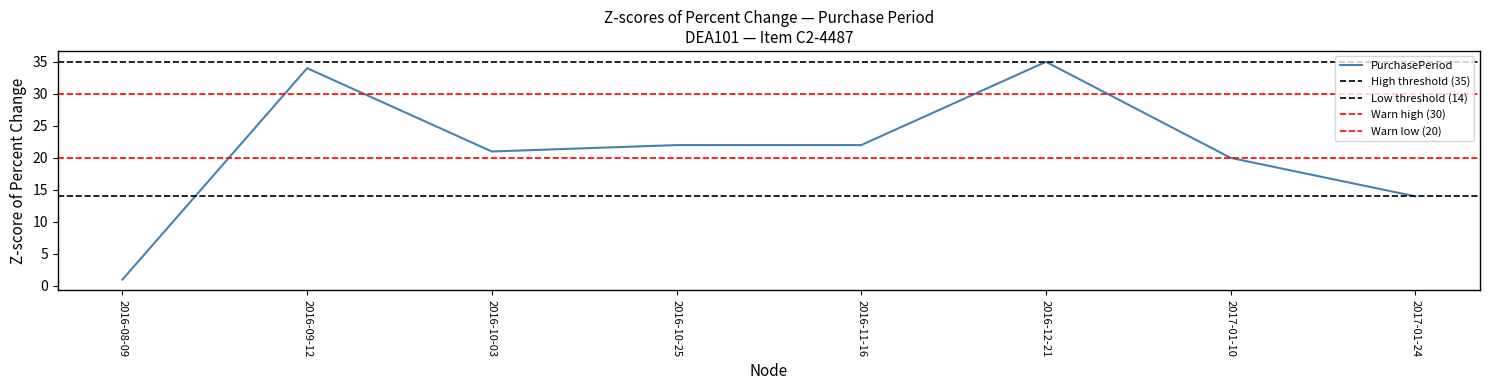

The value at 2016-10-03 is 14. True or false?

False